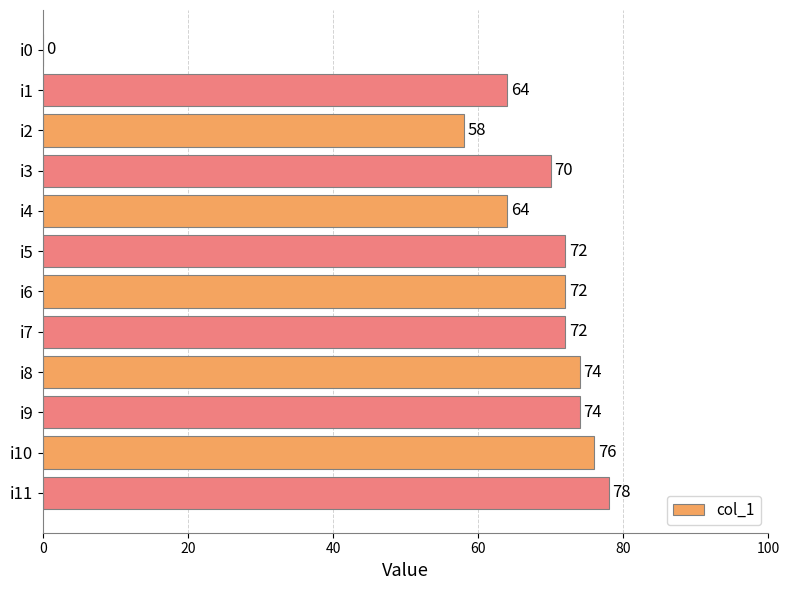

Approximately how many times larger is the value at i9 compared to i10?

1.0